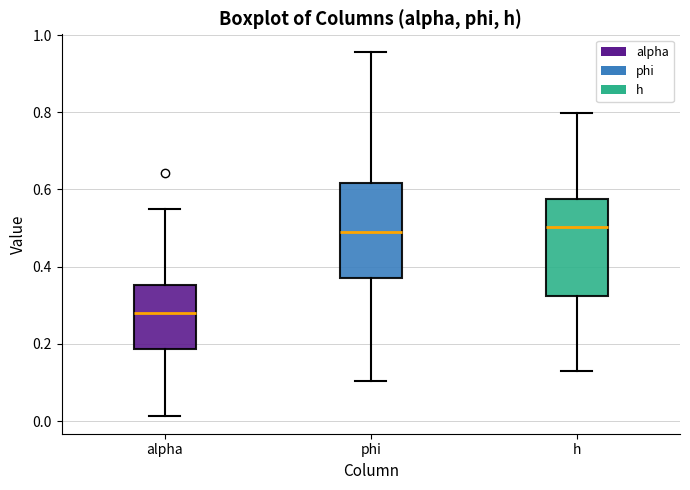

Reading left to right, transcribe this box plot: for each box, give where its median line is, the range the box spans, and where its two whiskers end, as read against the y-axis. The values are not printed on the chart, so give them approximately, as read against the axis.

alpha: median 0.28, box 0.18 to 0.36, whiskers 0.02 to 0.54
phi: median 0.50, box 0.38 to 0.62, whiskers 0.10 to 0.96
h: median 0.50, box 0.32 to 0.58, whiskers 0.12 to 0.80